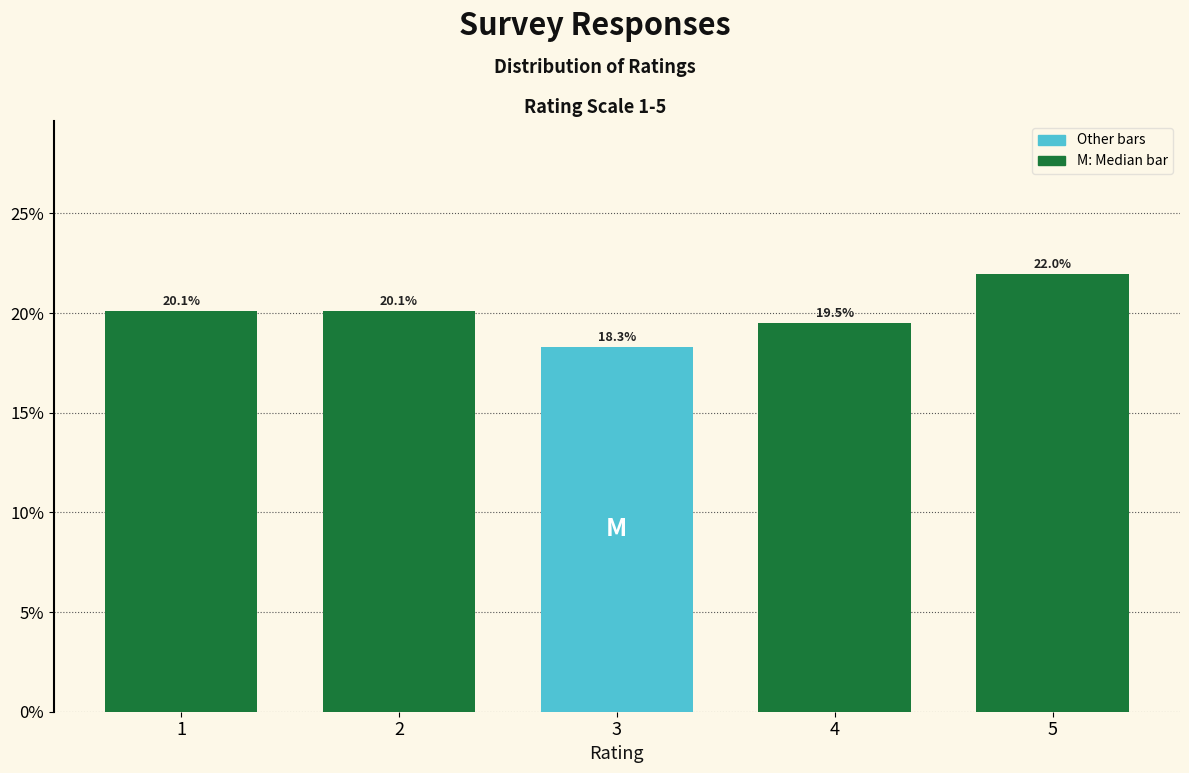

Reading right to left, transcribe all the data shown in this chart.

5=22.0	4=19.5	3=18.3	2=20.1	1=20.1